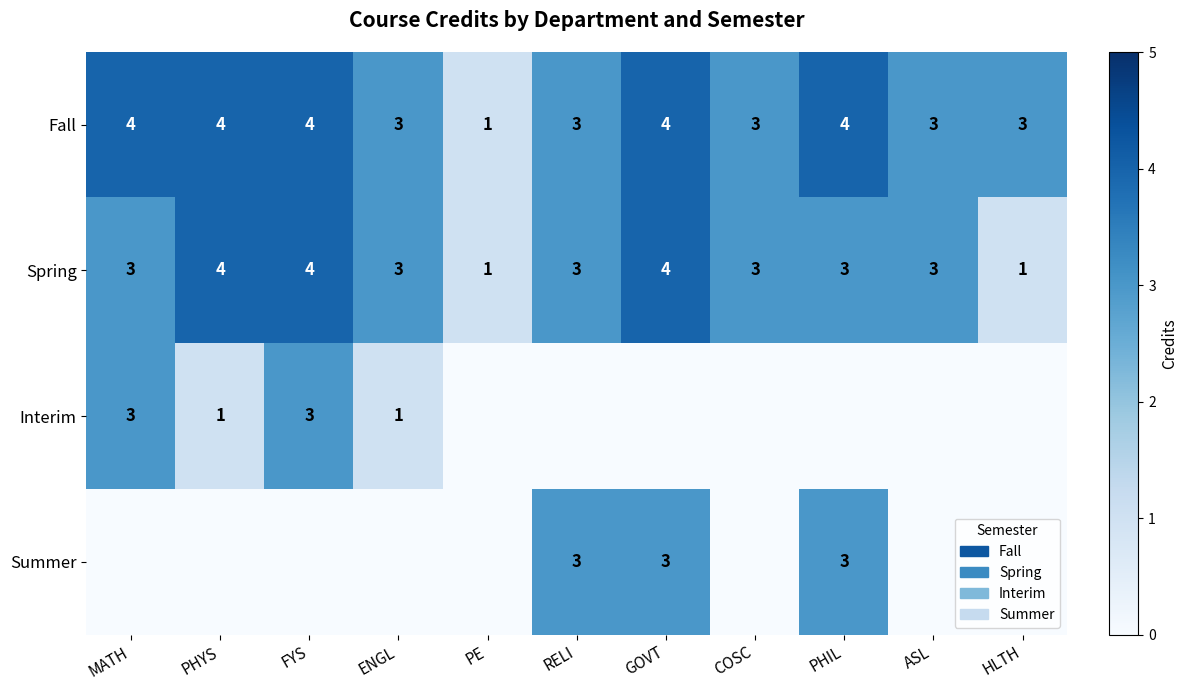

What value does the Spring series have at PHIL?

3